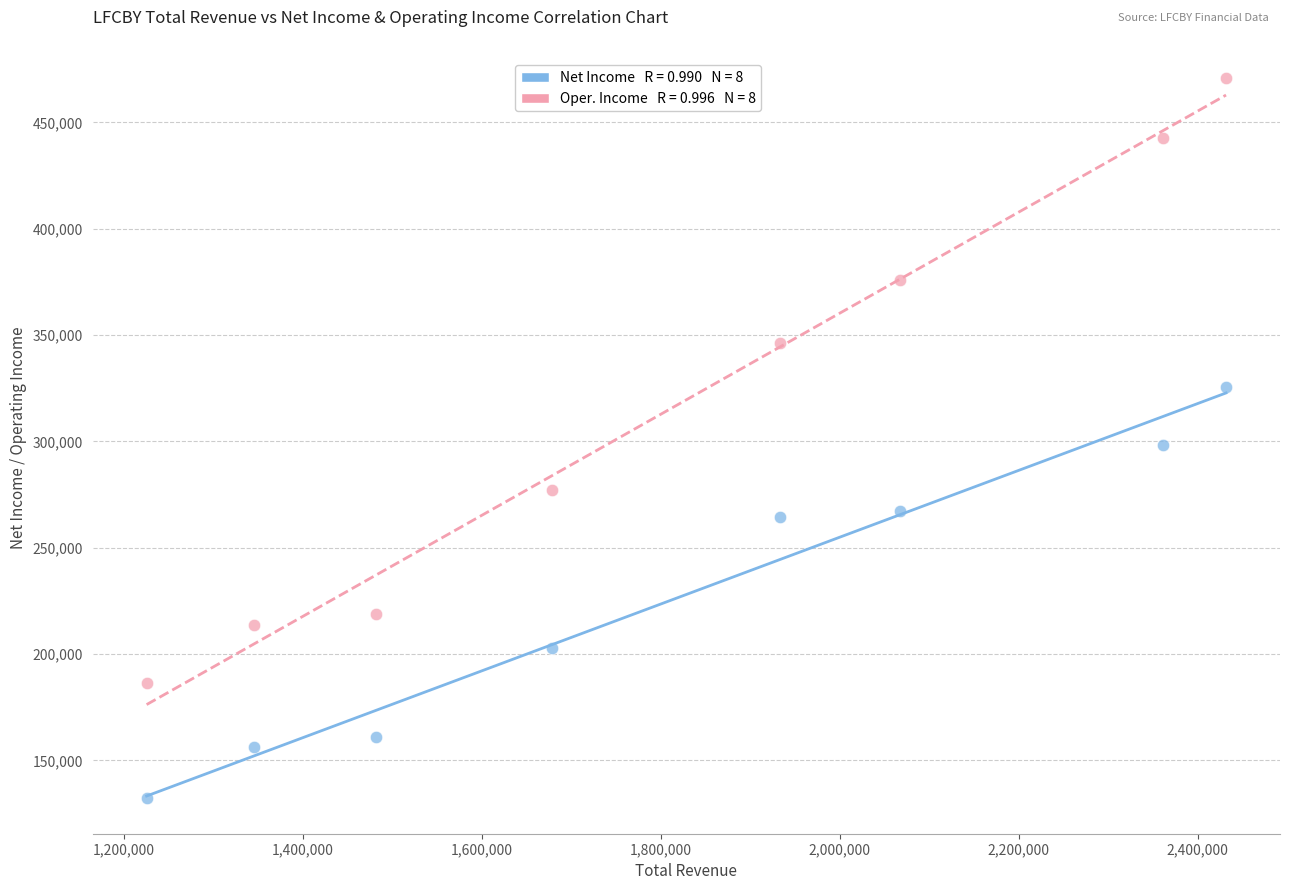

Across all data points, what is the range of Y values (max minus min)?

338300